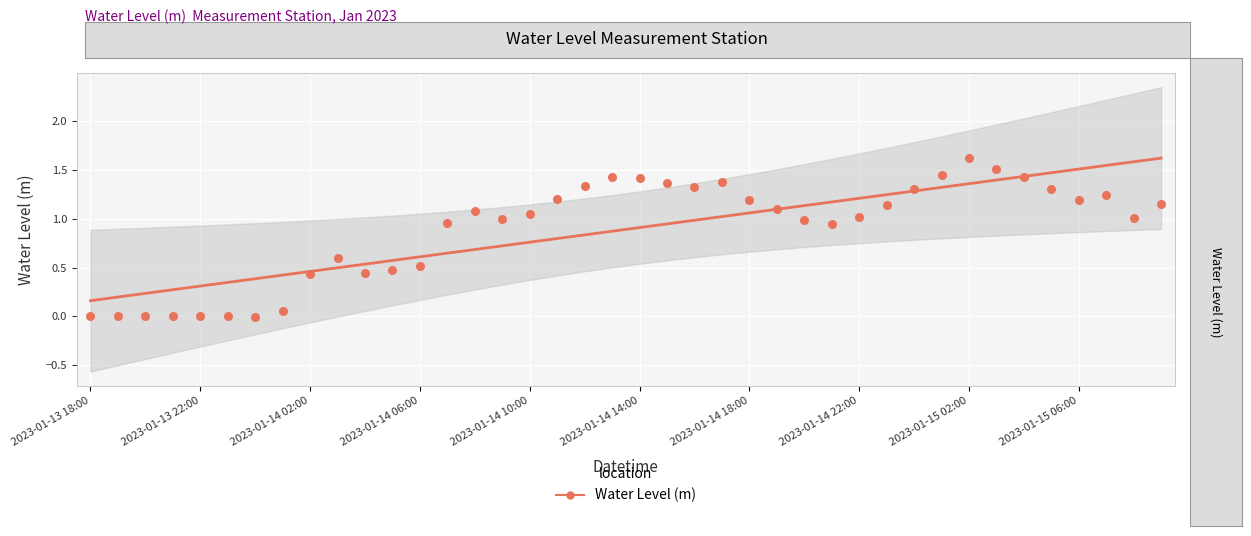

What is the change in value from 14 to 19?

+0.2